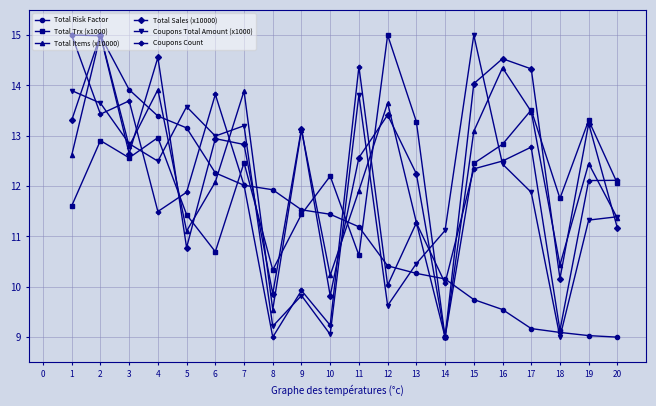

How many interior local peaks does the Total Sales (x10000) series have?

7